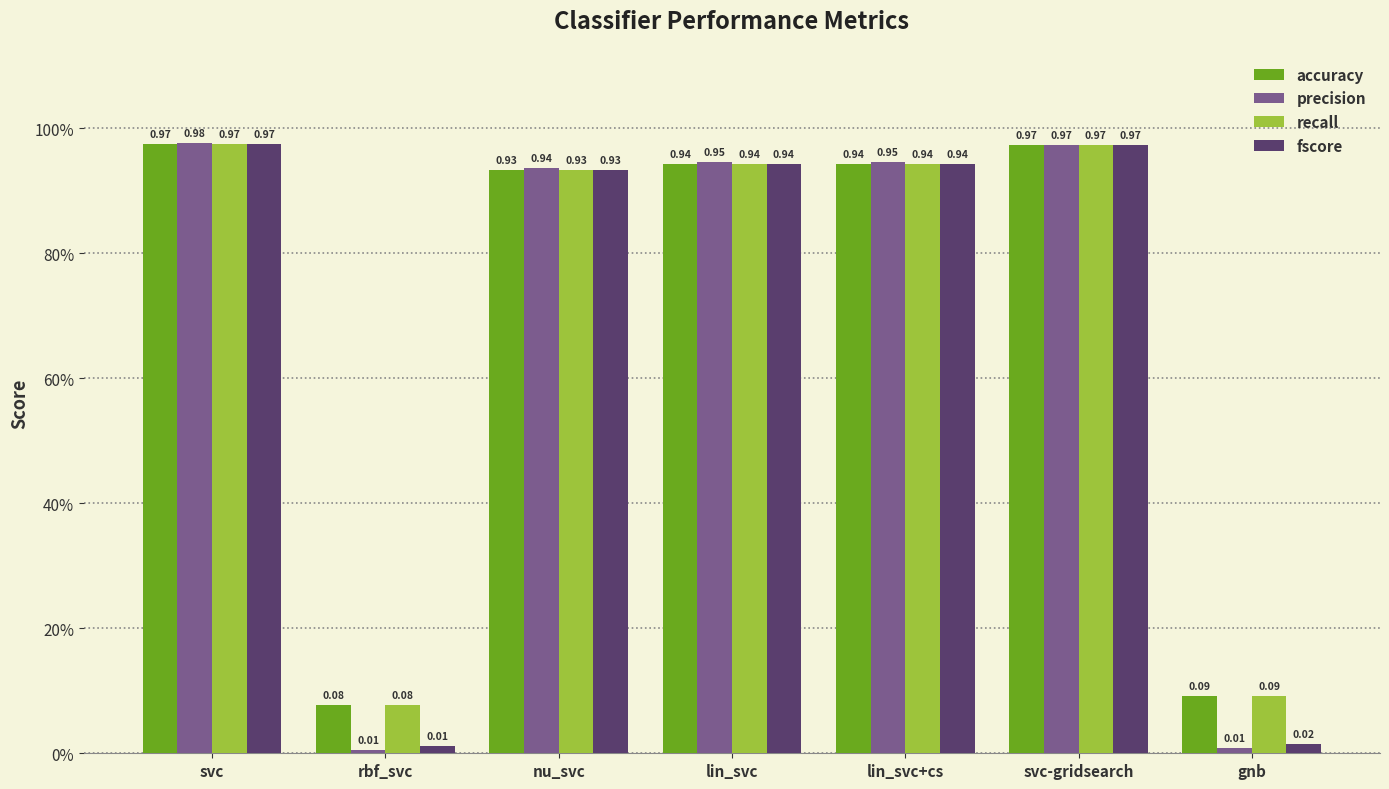

Which series has the largest range (max minus min)?

precision